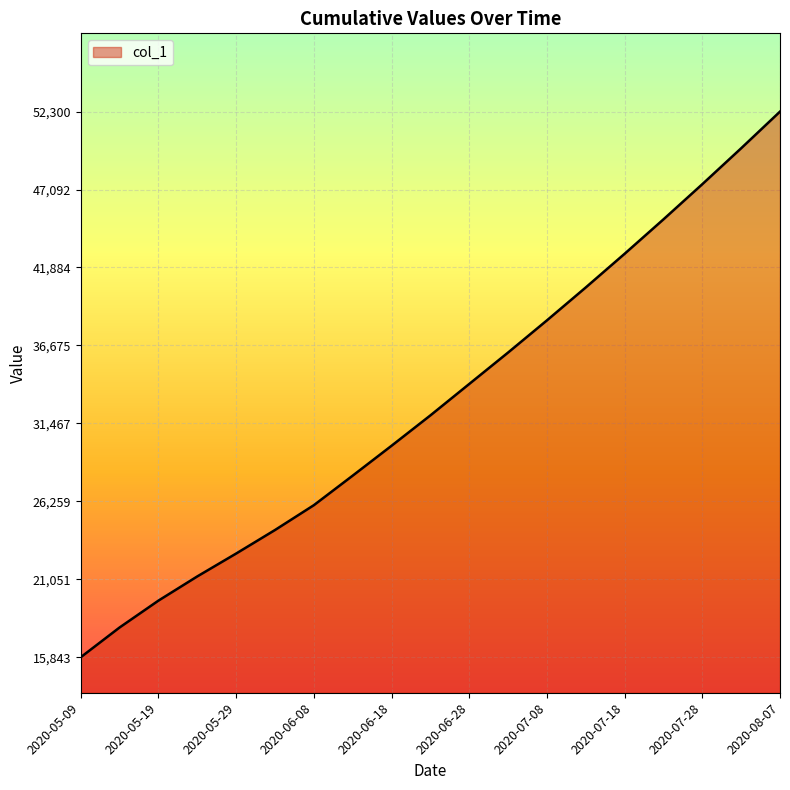

What is the minimum value shown in the chart?

15842.6